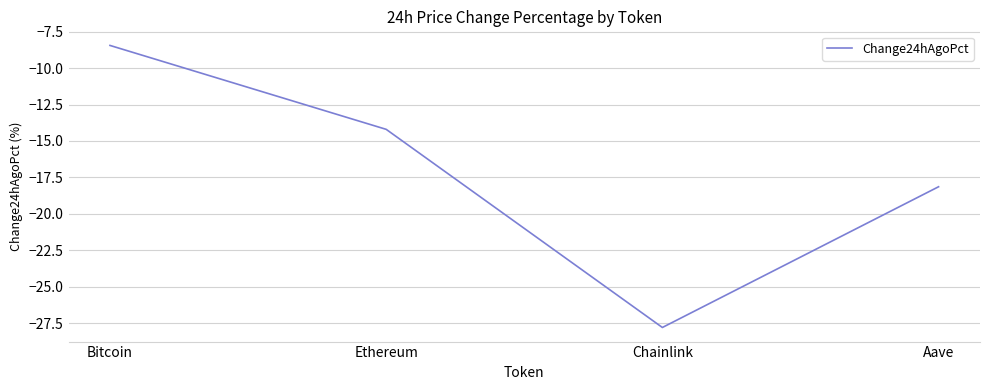

Does the chart have visible grid lines?

Yes